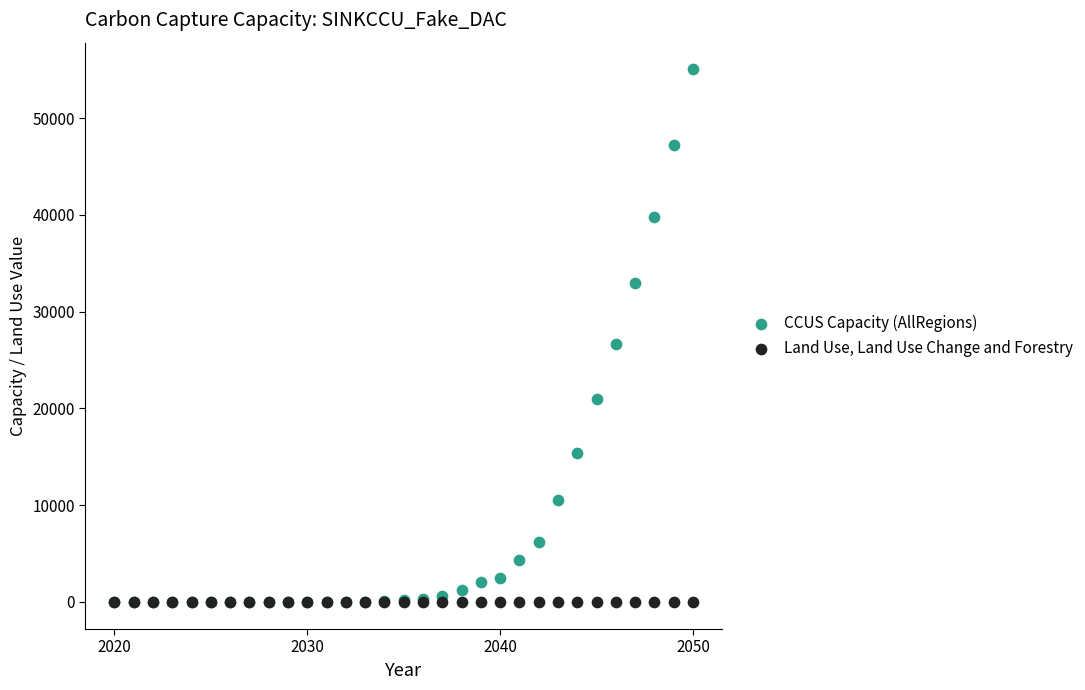

Which series has the widest spread of Y values?

CCUS Capacity (AllRegions)